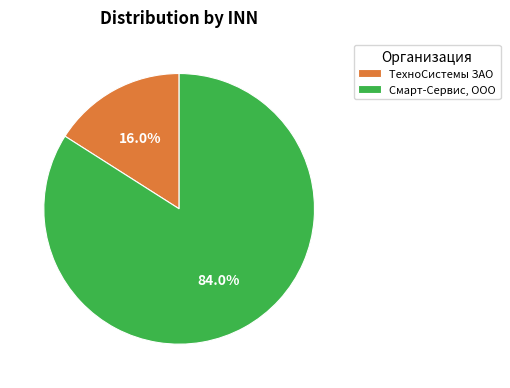

What percentage is the Смарт-Сервис, ООО slice, to the nearest percent?

84%